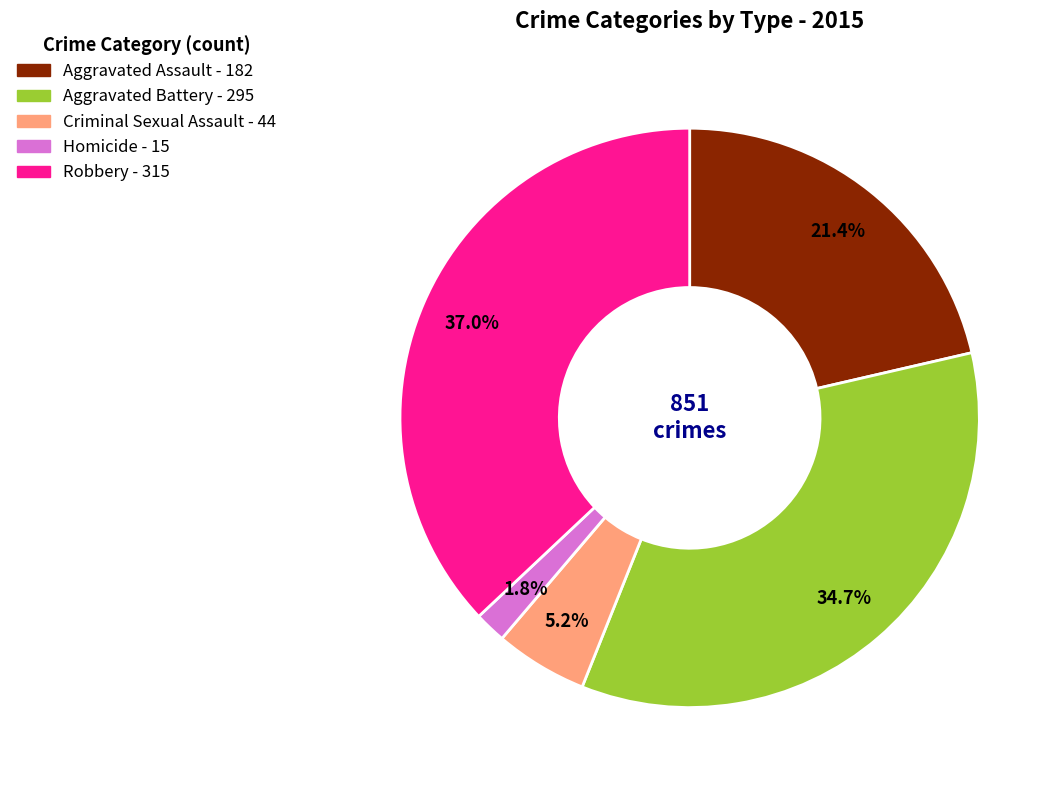

To the nearest percent, what is the combined percentage of Aggravated Battery and Robbery?

72%